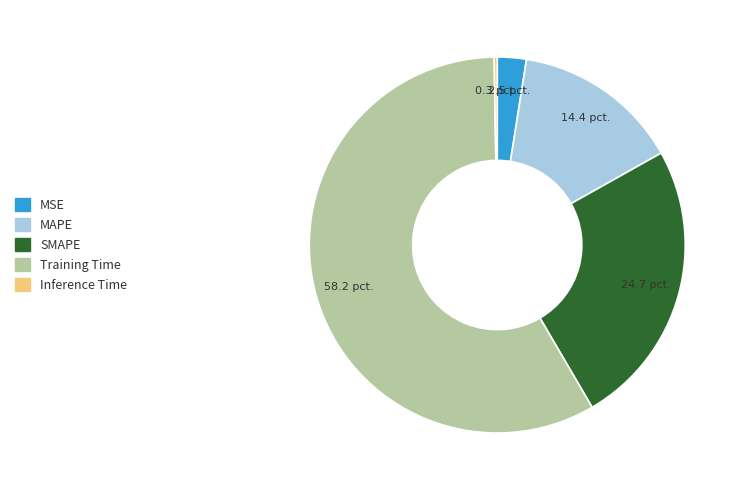

Is the sum of SMAPE and Training Time greater than half?

Yes